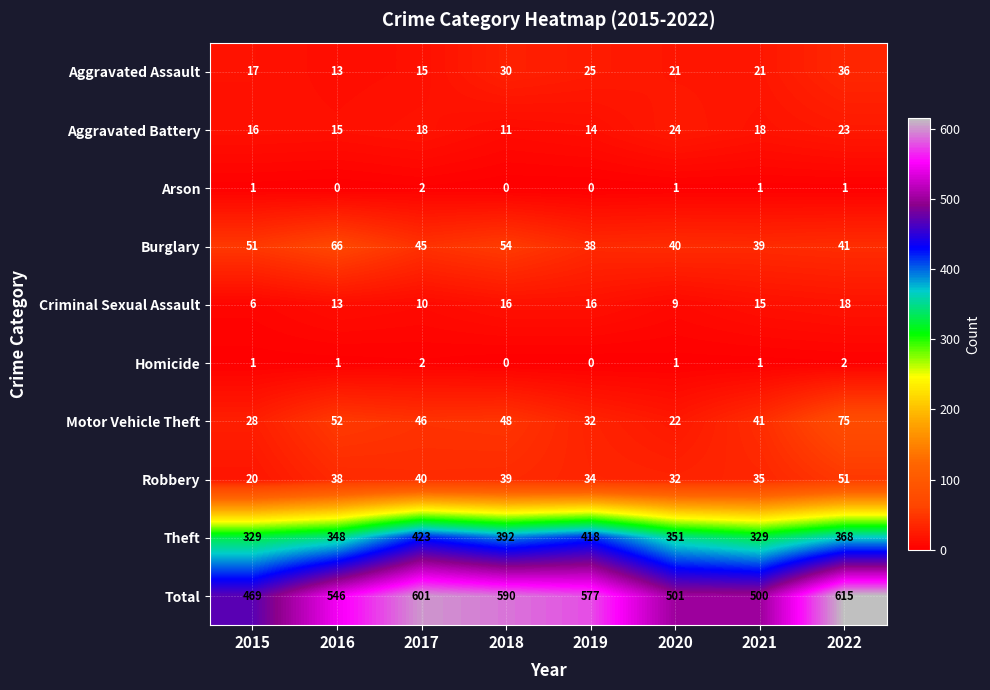

Is it true that Theft equals 329 at 2015?

True